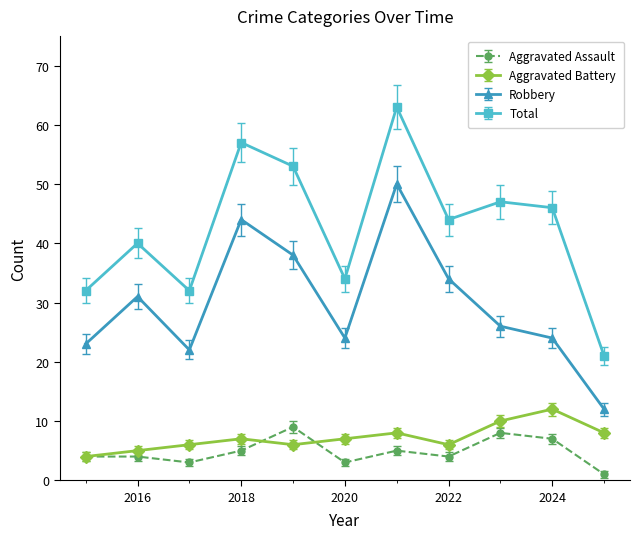

Which series has the largest total across all categories?

Total